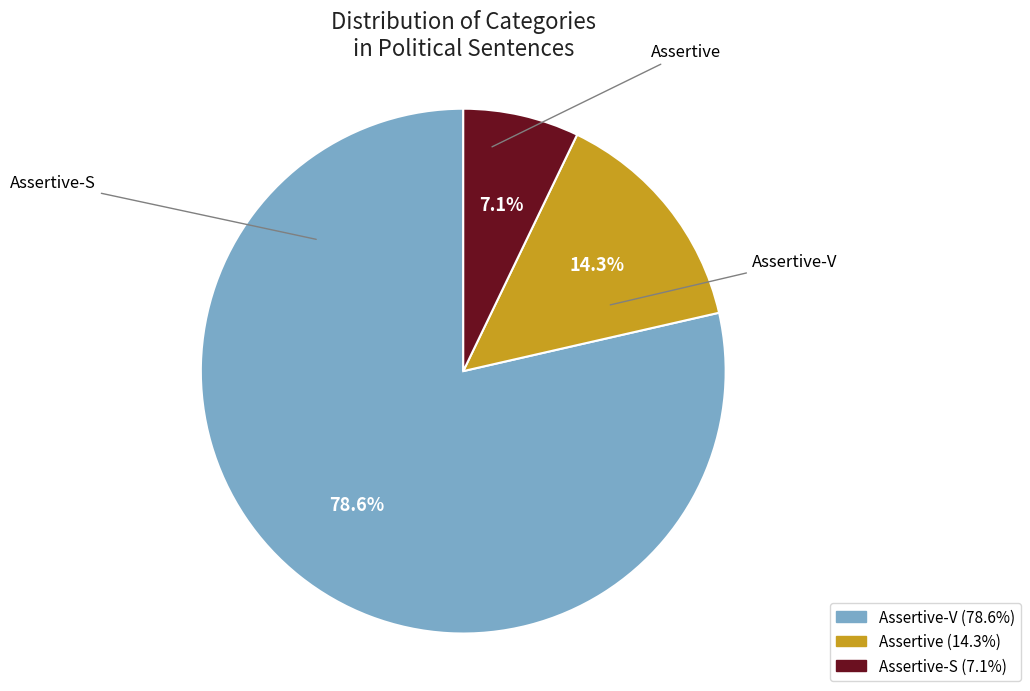

How many segments does this pie chart have?

3